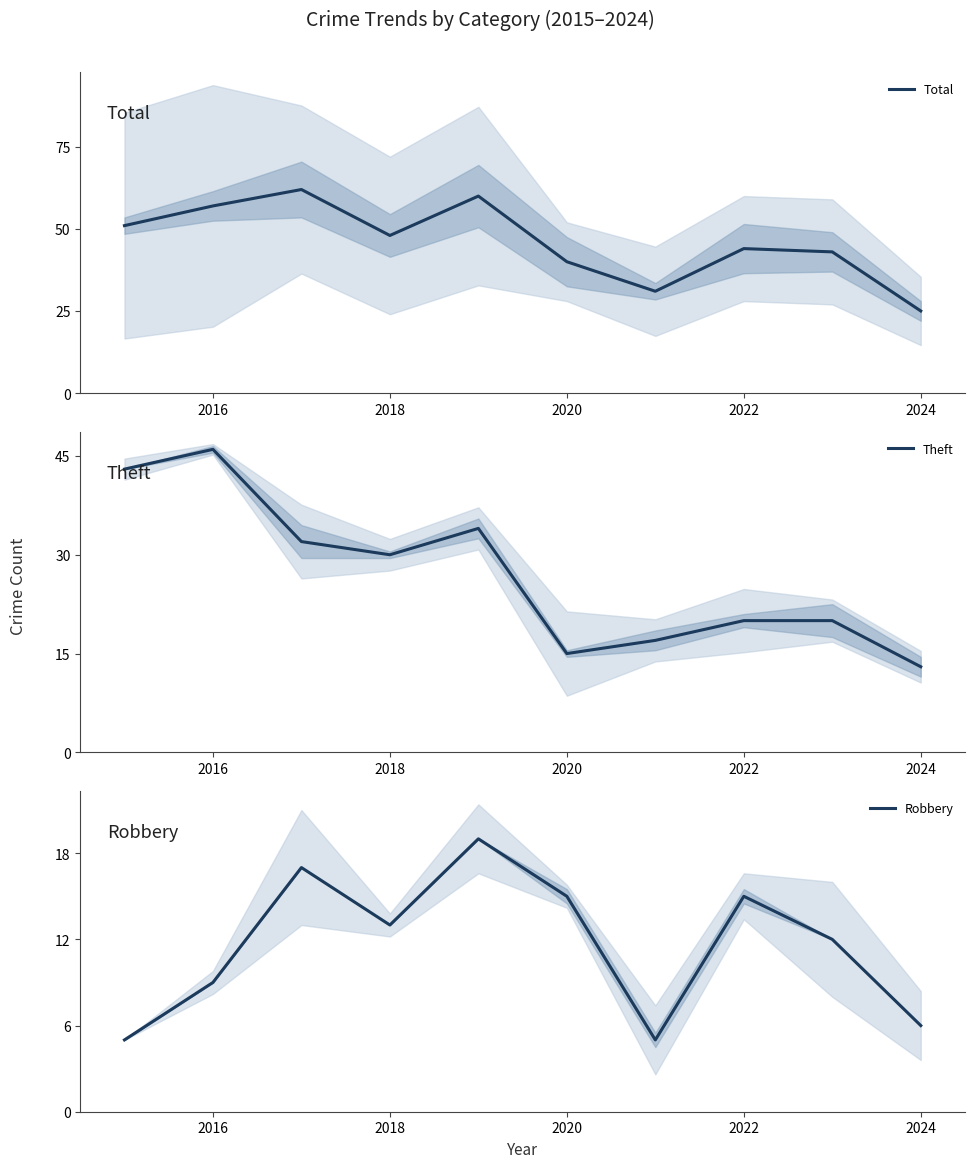

Which series has the largest total across all categories?

Total